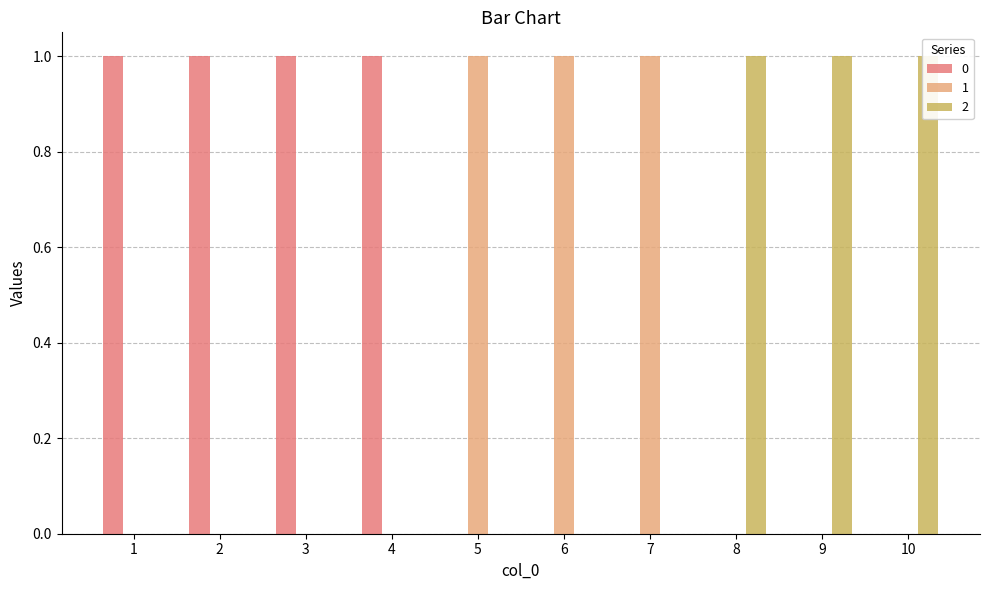

How many series are shown in this chart?

3